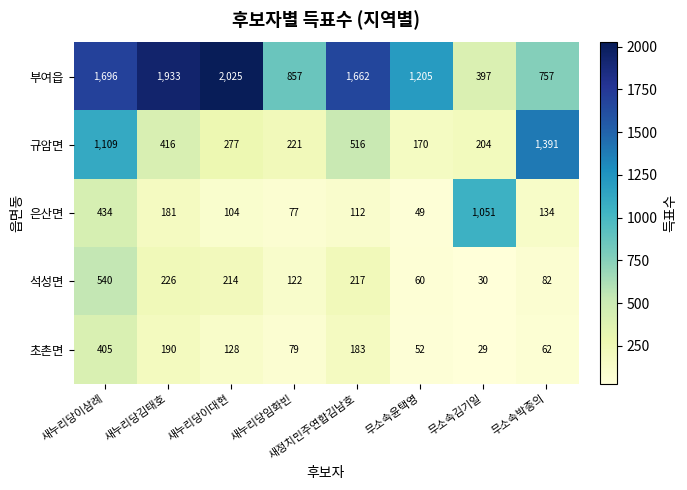

Is it true that 은산면 equals 434 at 새누리당이삼례?

True